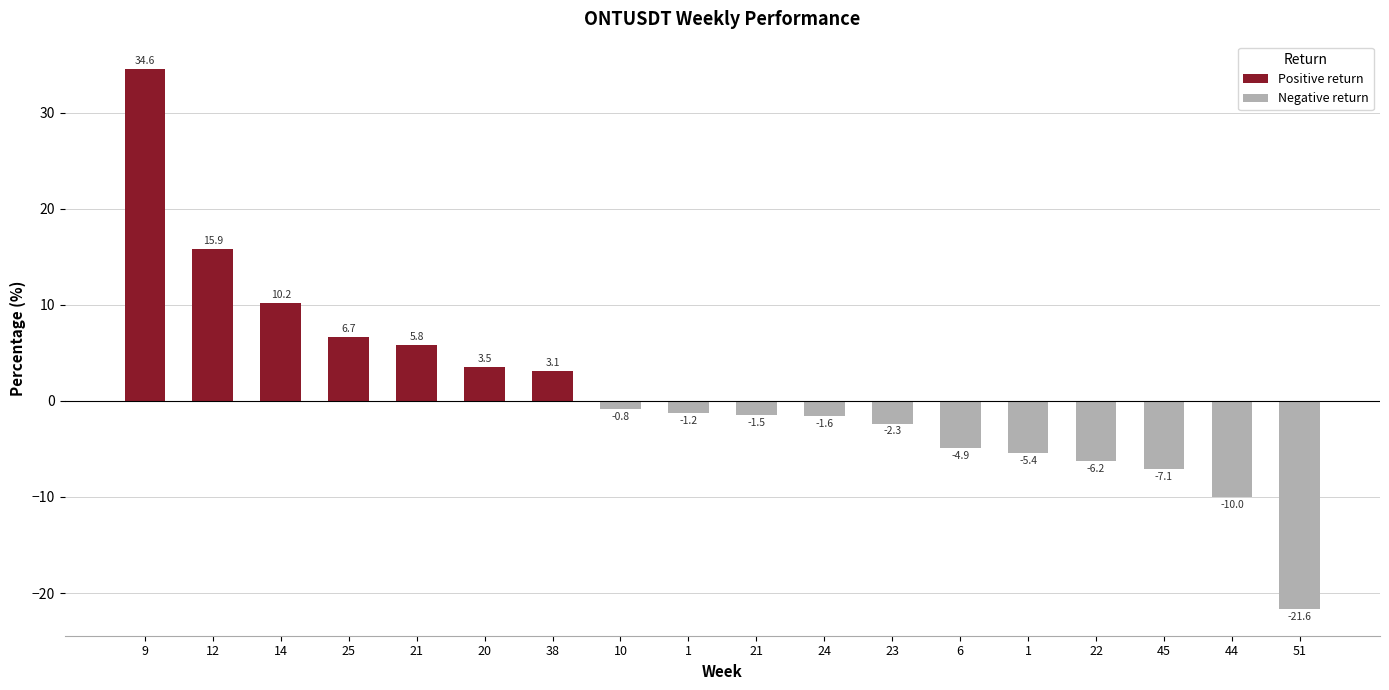

Where does the data first go above -1?

9